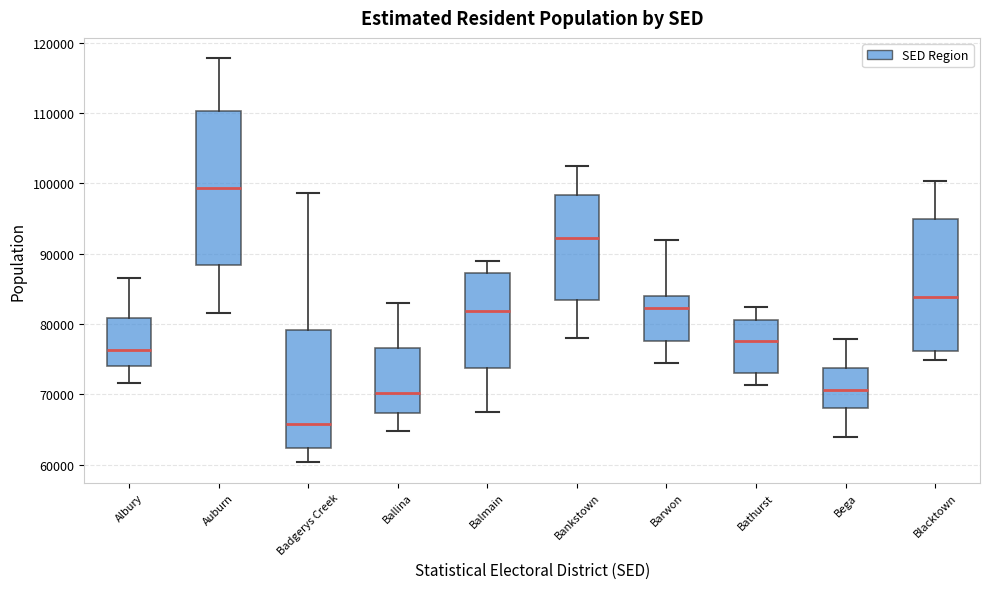

Which box has the highest median line?

Auburn